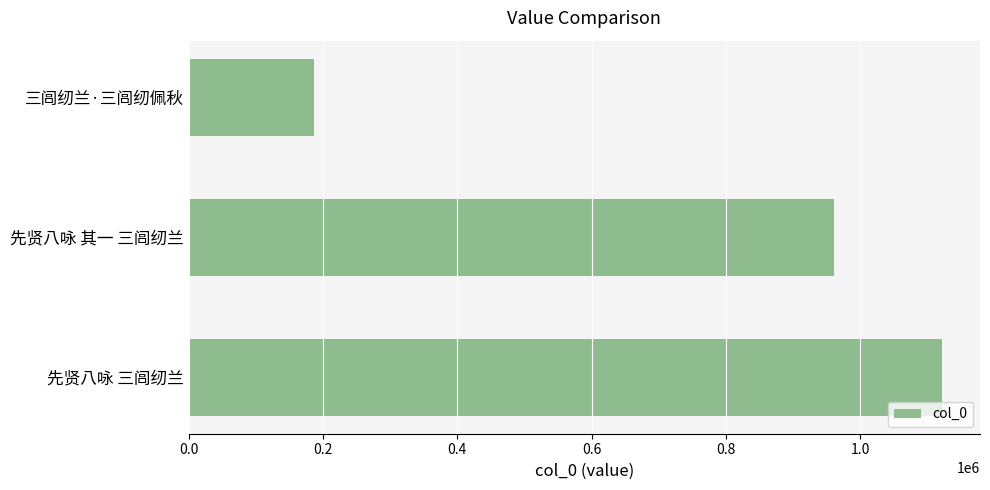

How many data points does each series have?

3